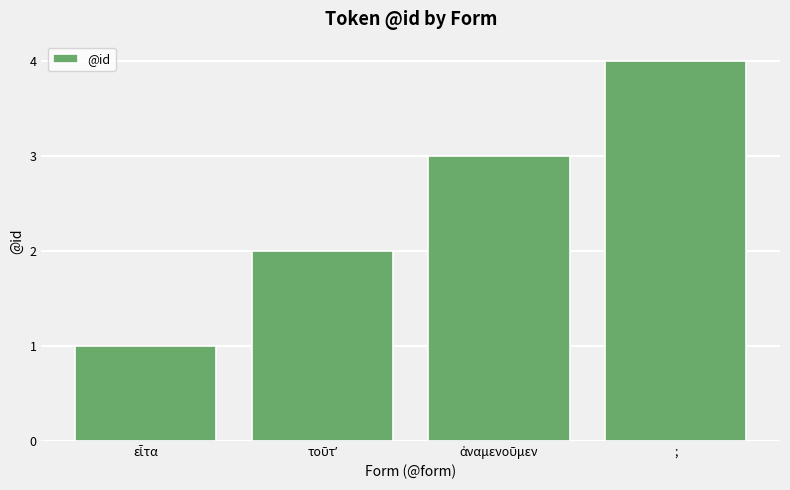

What is the greatest value displayed?

4